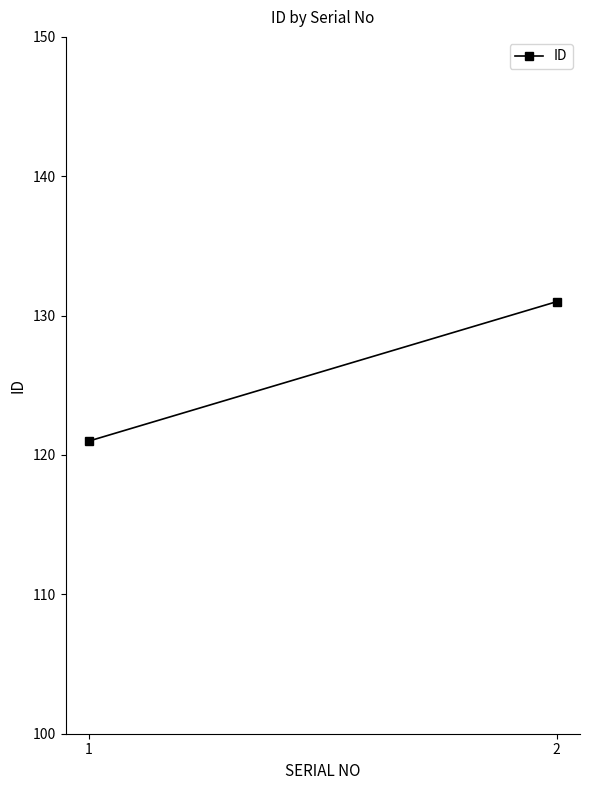

What is the change in value from 1 to 2?

+10